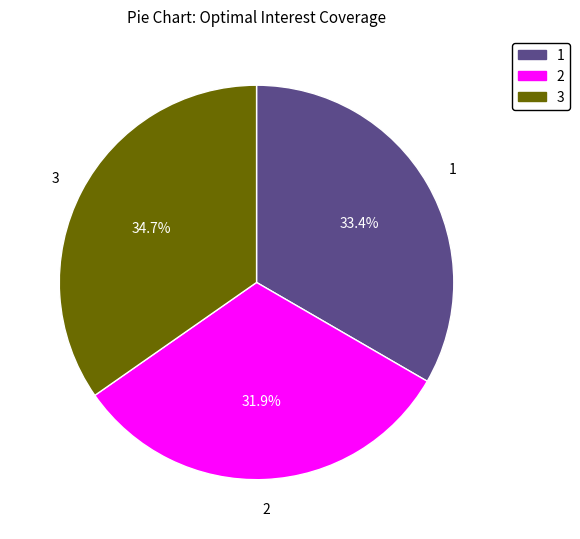

Between 3 and 1, which is larger?

3